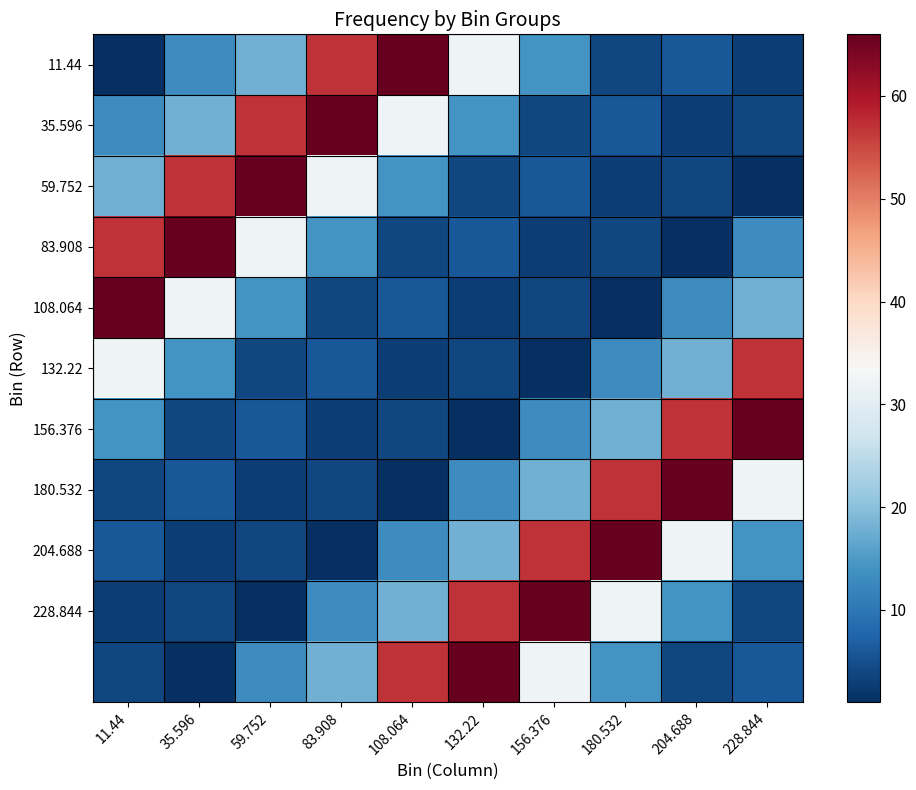

What is the spread (max minus min) of values at 204.688?

65